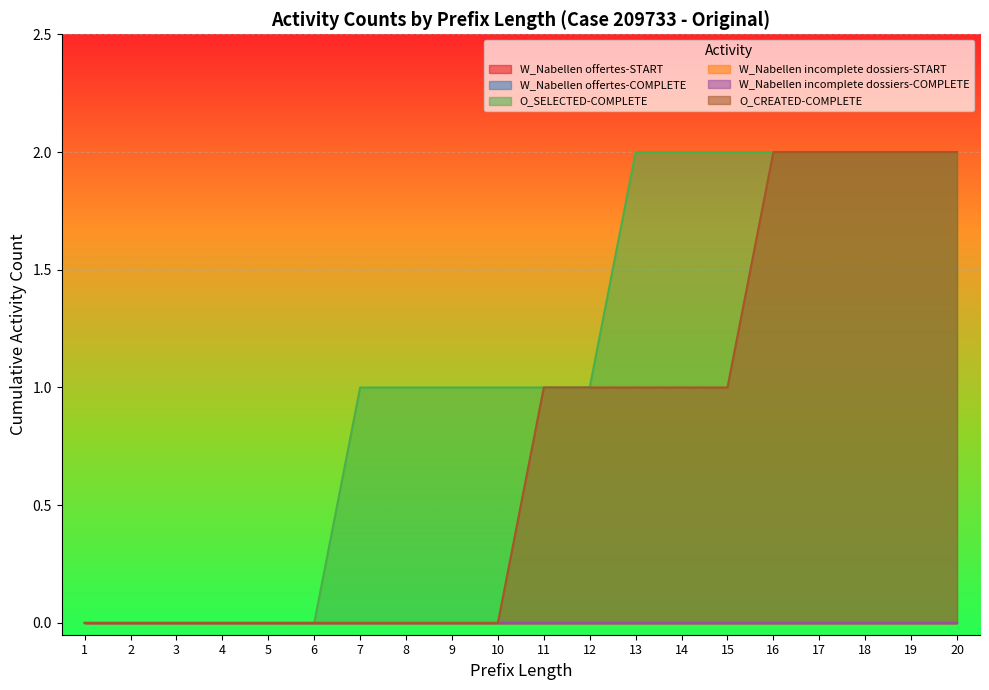

True or false: W_Nabellen incomplete dossiers-START and W_Nabellen offertes-START cross at least once.

False